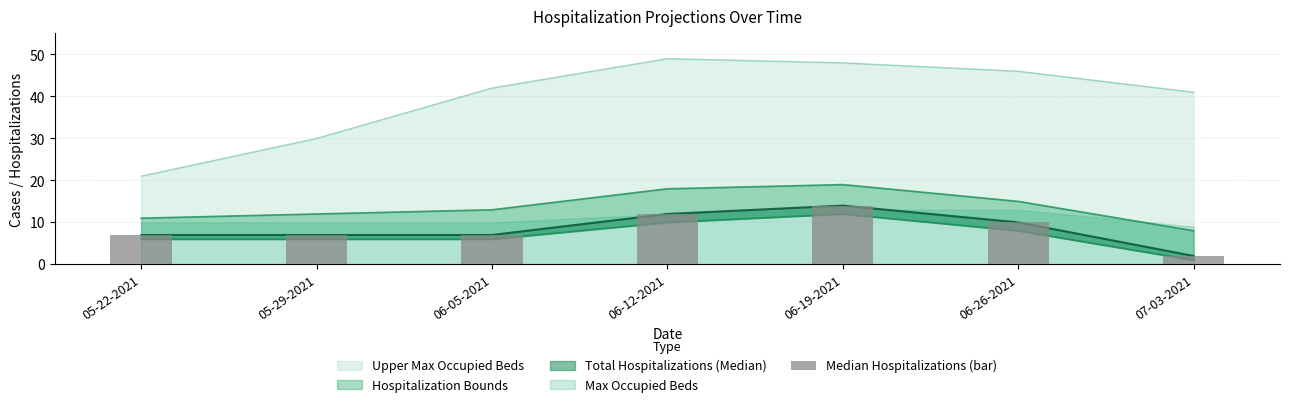

What is the sum of all values?

59